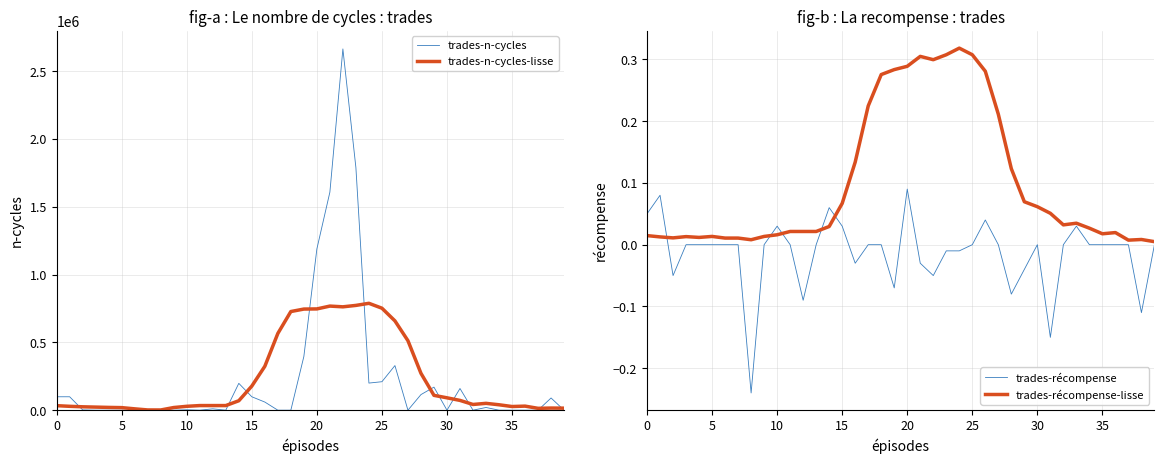

What is the spread (max minus min) of values at 21?

1608000.0